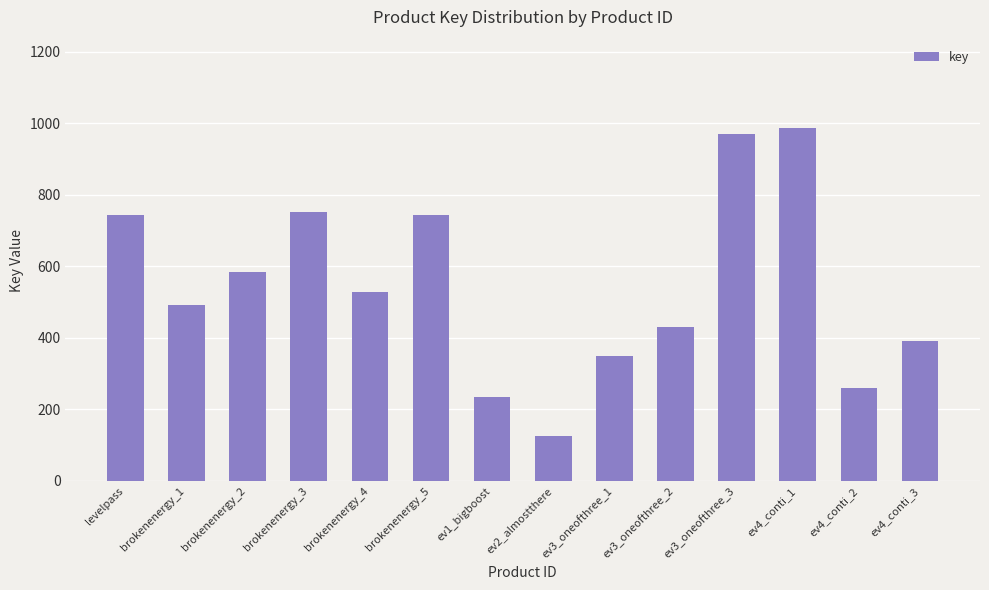

What is the label of the 5th bar from the left?

brokenenergy_4